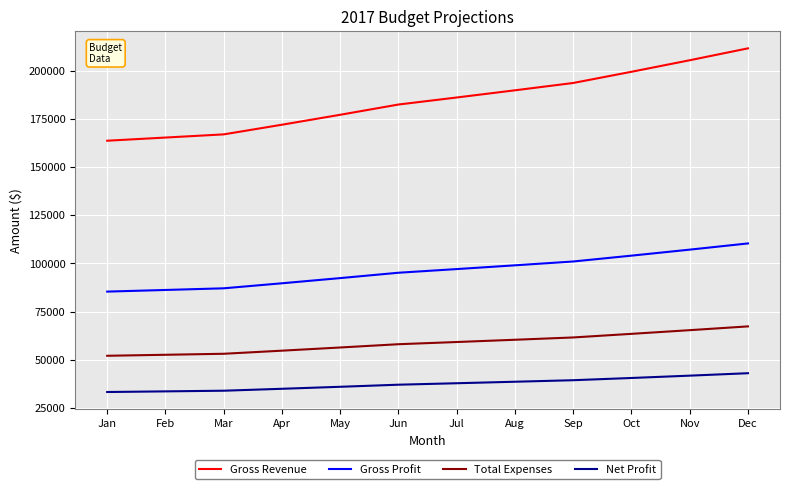

Is this an area chart (filled region under the line)?

No